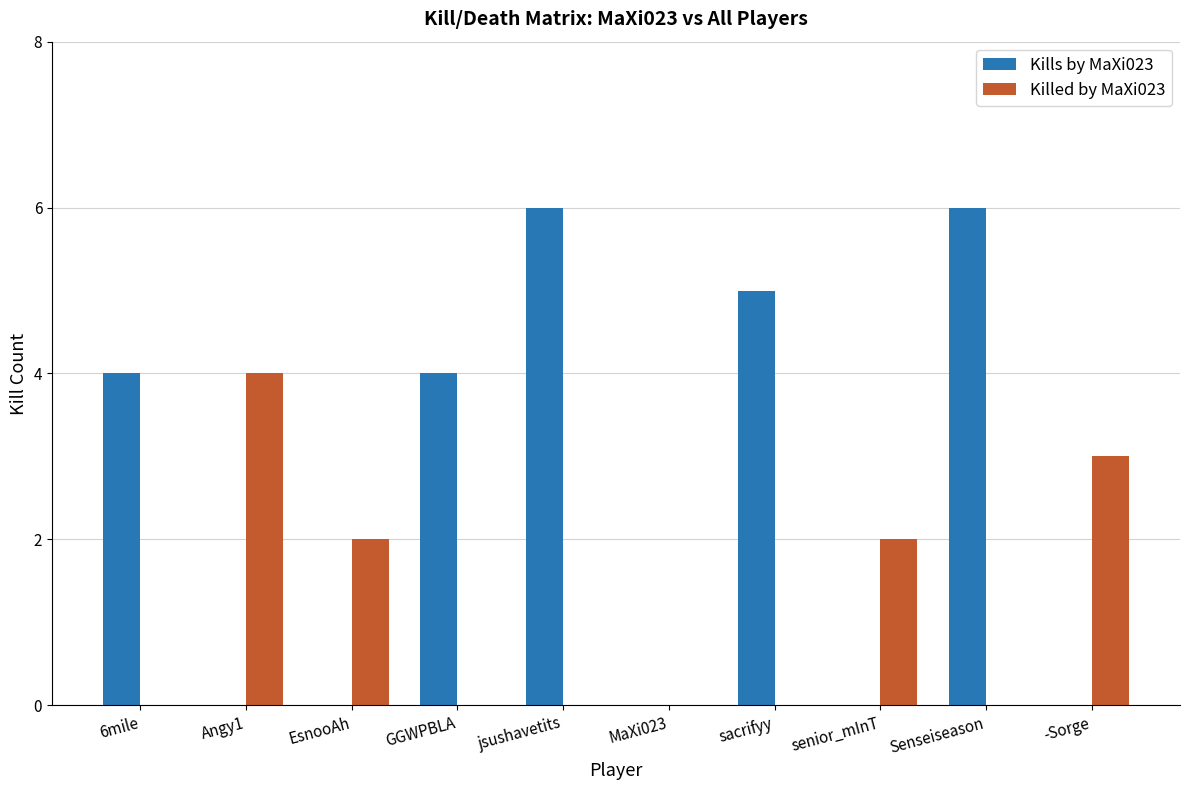

What is the maximum value shown in the chart?

6